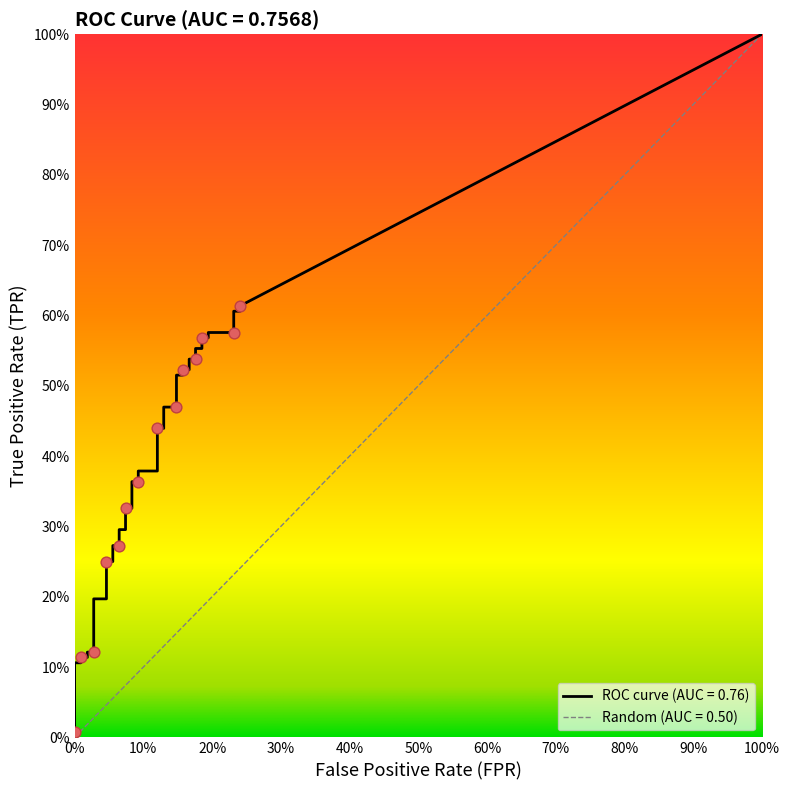

Which series has the widest spread of Y values?

tpr